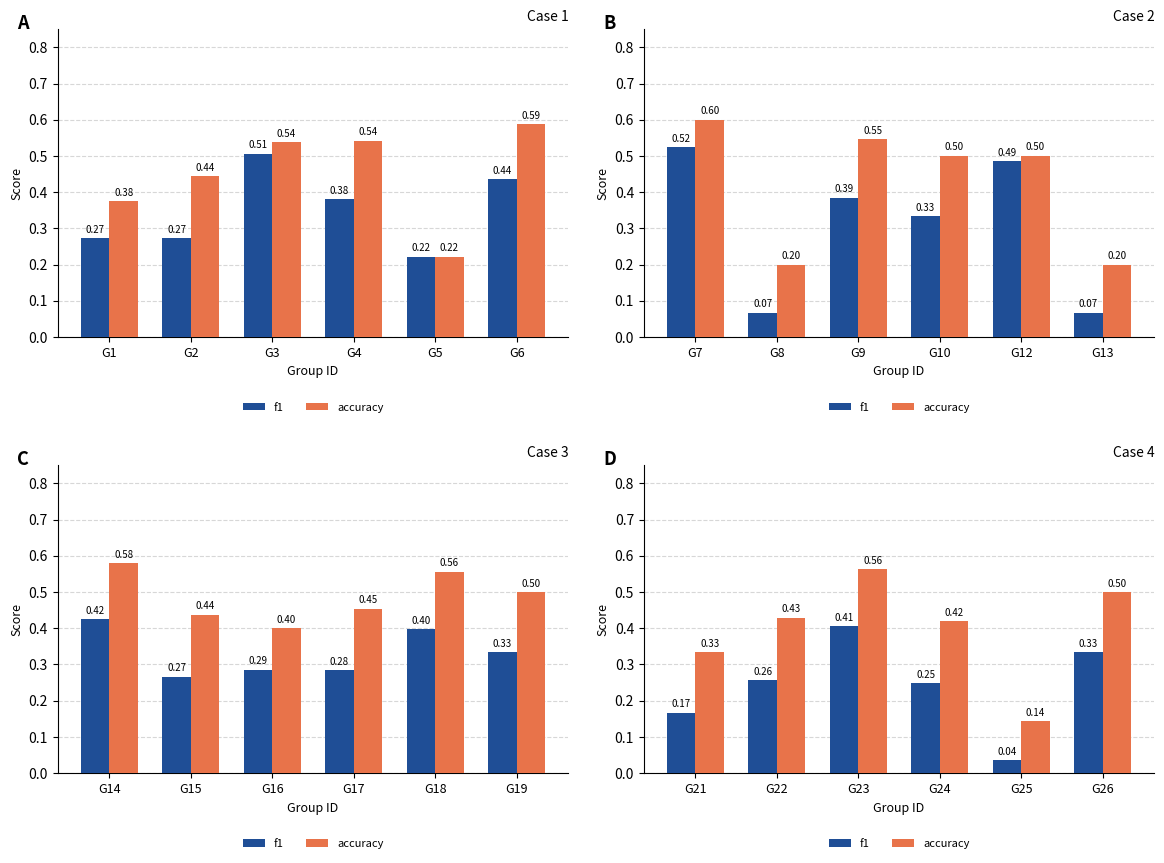

At which label is accuracy closest to 0?

G25